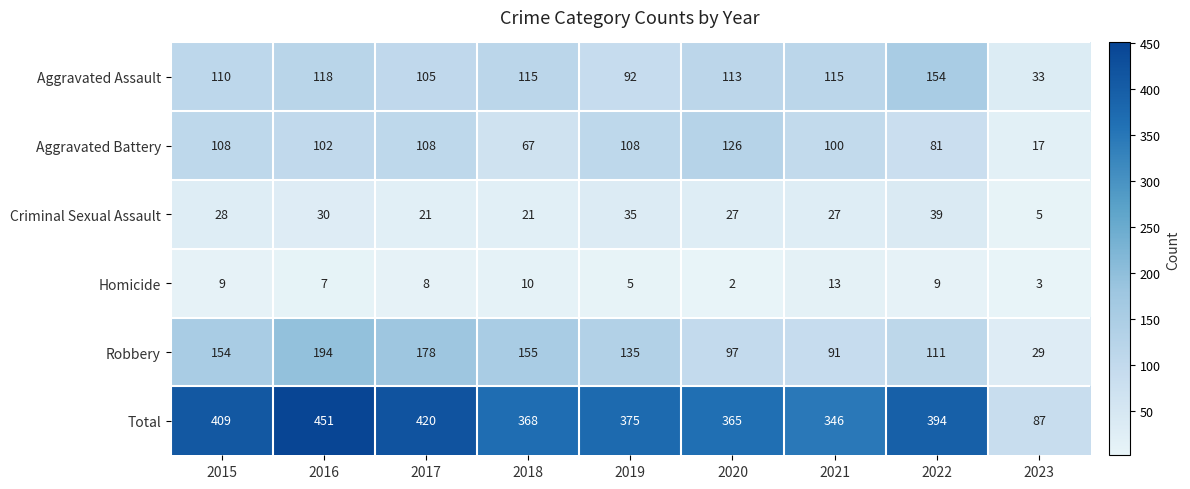

The value of Aggravated Battery at 2023 is 17. True or false?

True